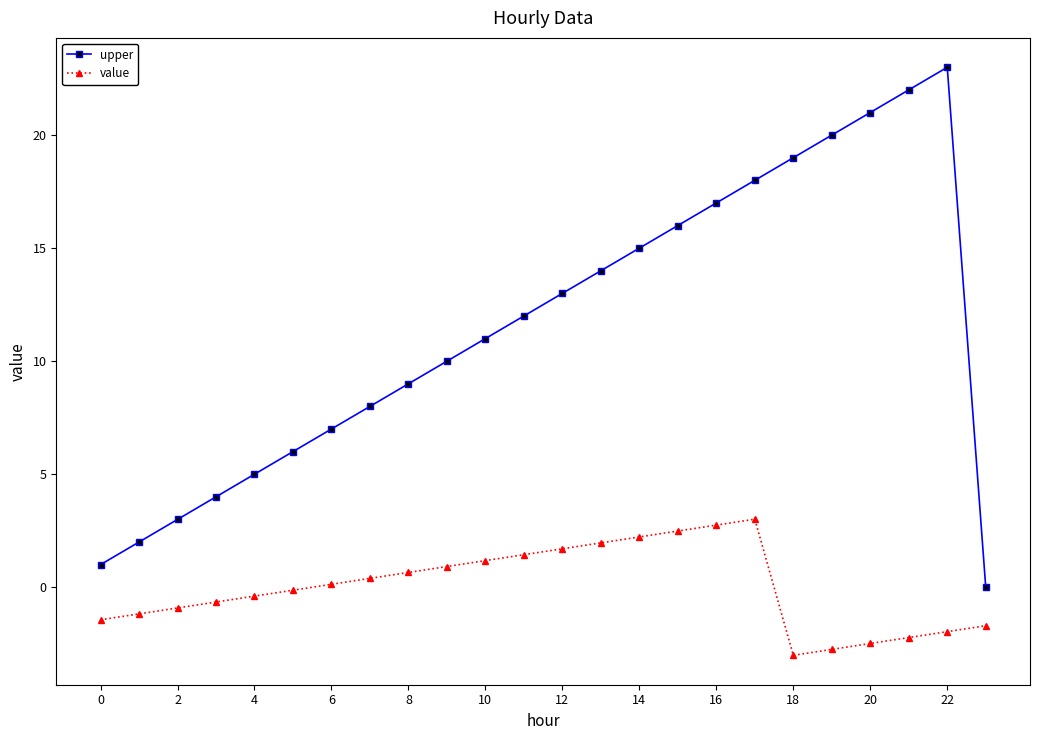

How many series are shown in this chart?

2